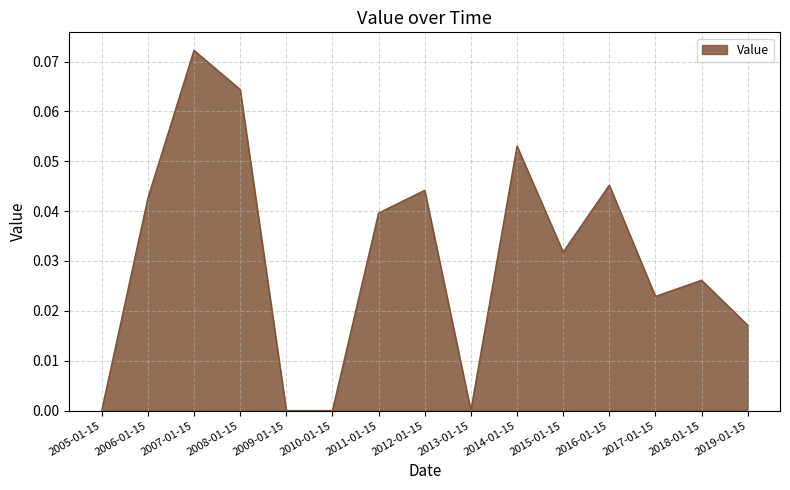

Which category has the highest value across all series?

2007-01-15